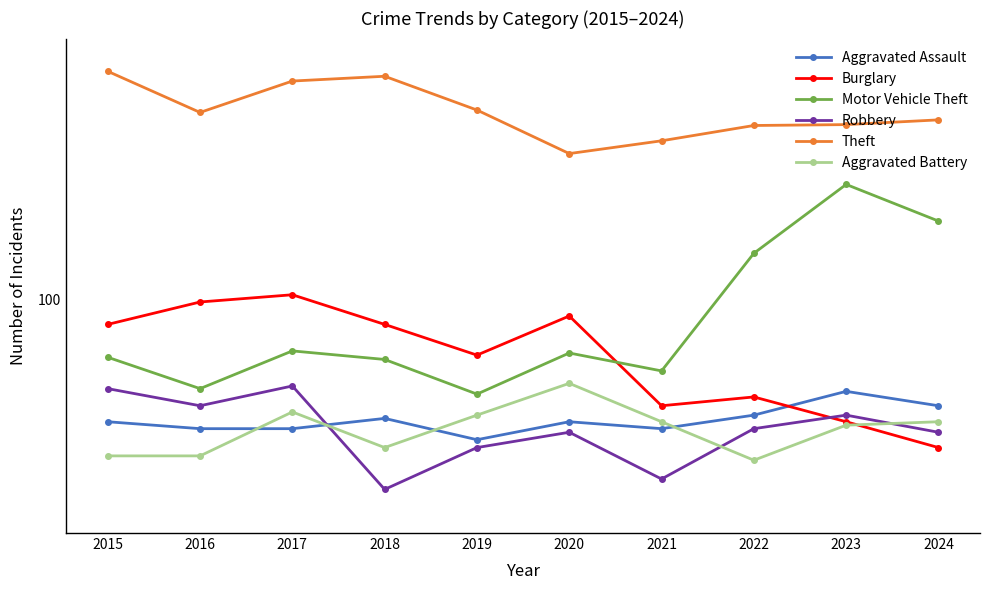

What is the greatest value displayed?

479